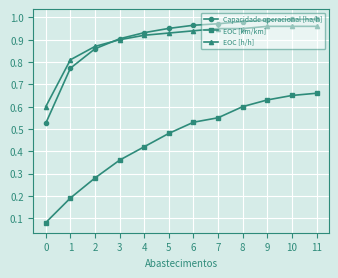

The value of EOC [h/h] at 4 is 1.5. True or false?

False